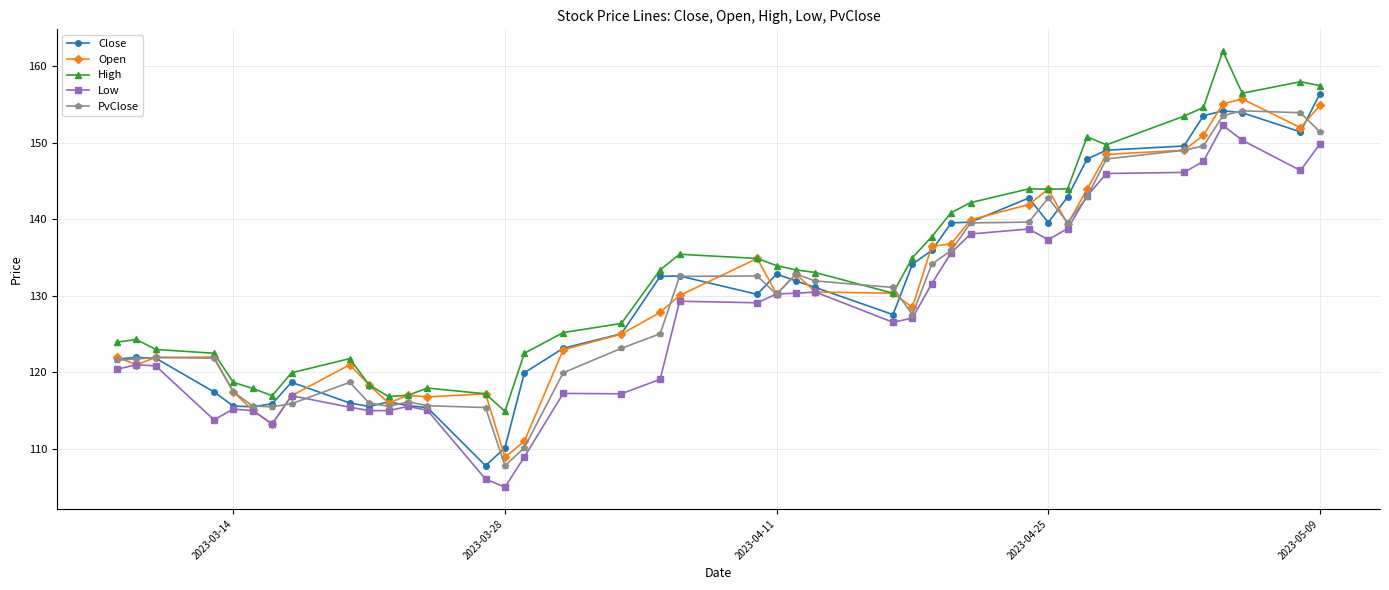

True or false: PvClose and High intersect in this chart.

True